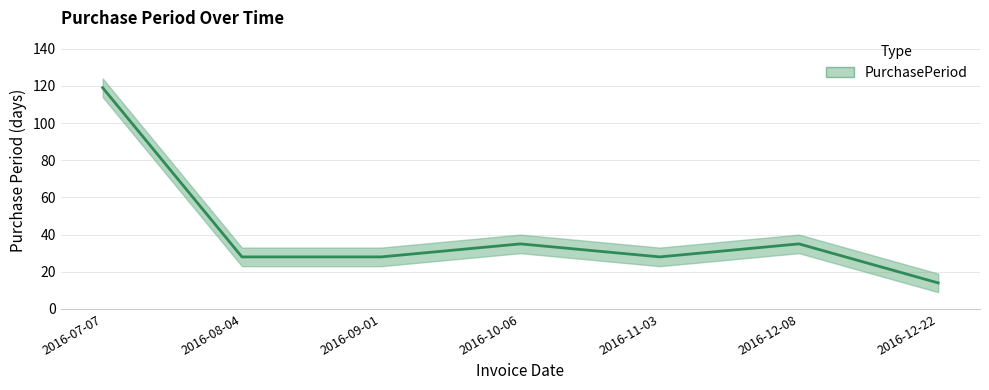

What is the greatest value displayed?

119